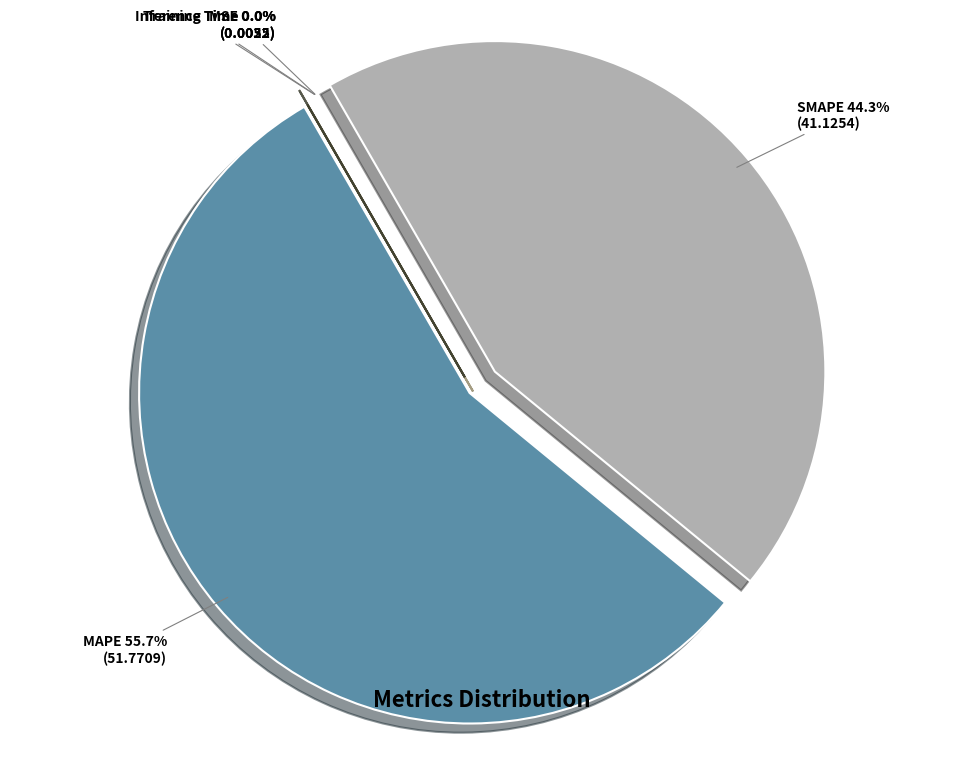

Which slice is the largest?

MAPE